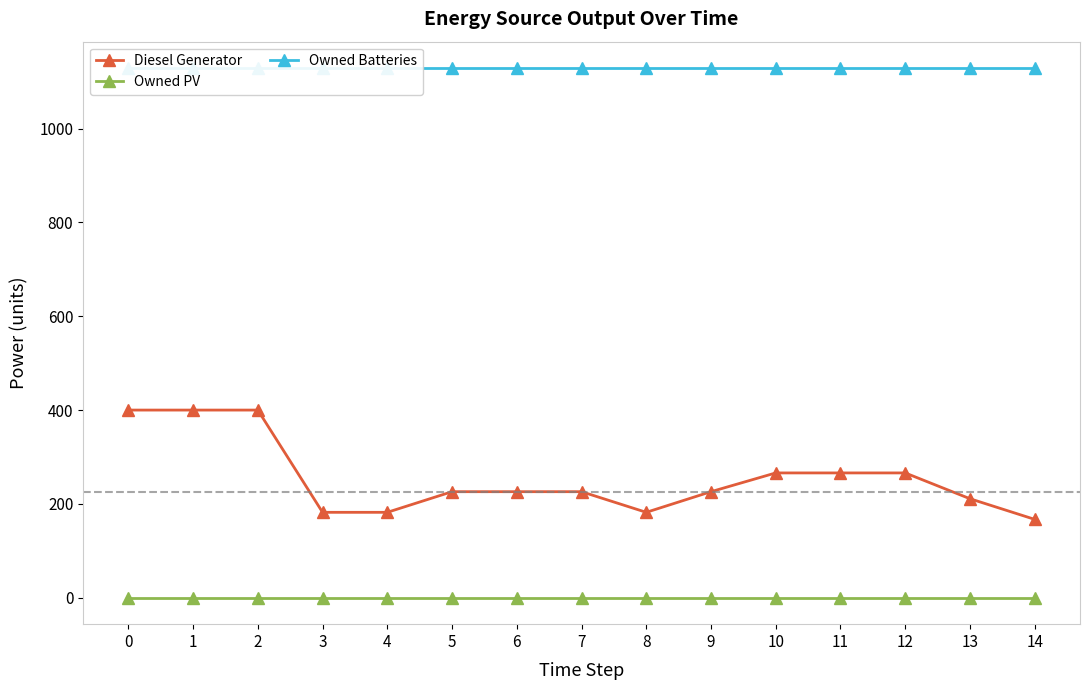

Between 3 and 5, which is larger?

5